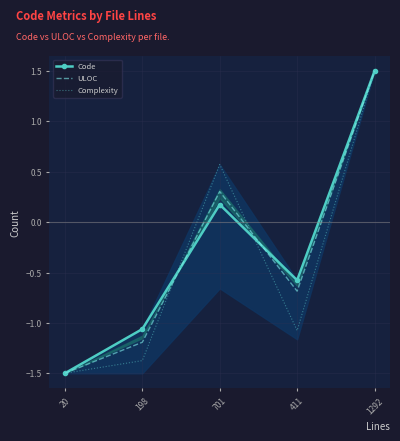

Which category has the lowest value across all series?

20